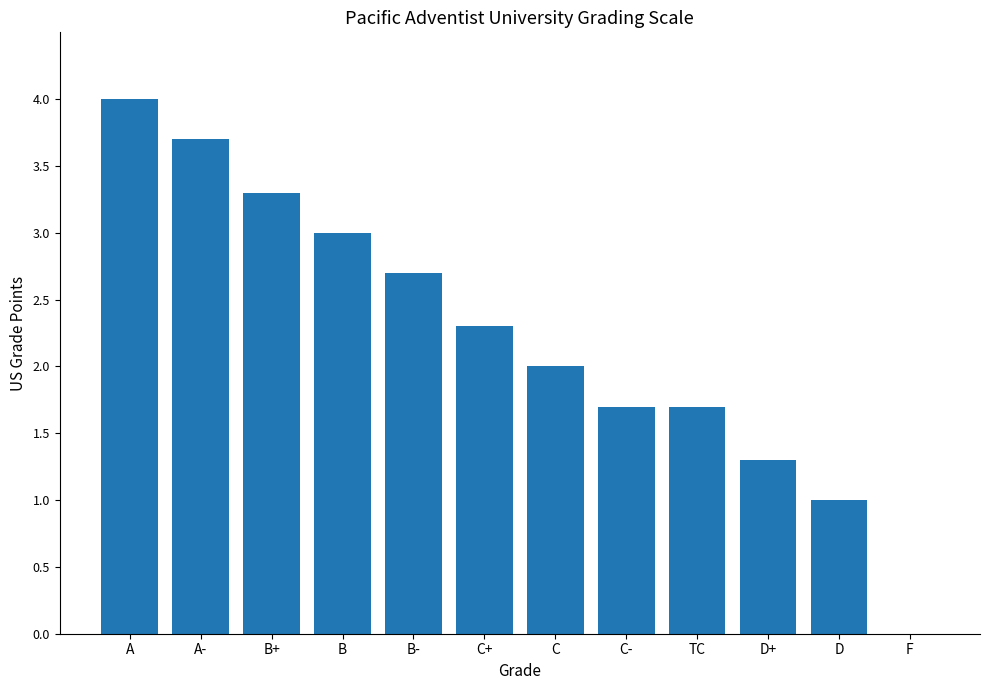

Reading right to left, extract all data points from this chart.

F=0.0	D=1.0	D+=1.3	TC=1.7	C-=1.7	C=2.0	C+=2.3	B-=2.7	B=3.0	B+=3.3	A-=3.7	A=4.0